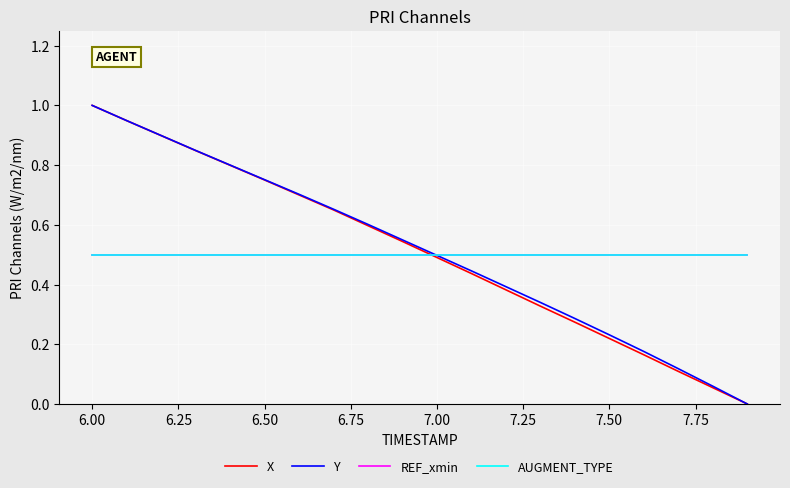

Does the chart display data point markers on the line(s)?

No